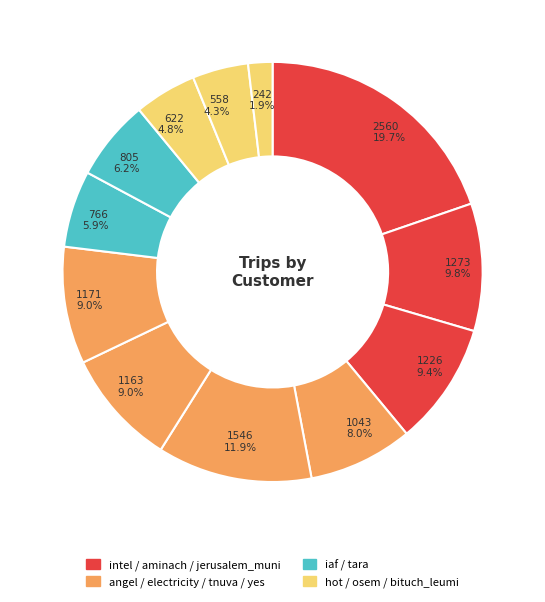

What is the smallest slice in the pie chart?

osem